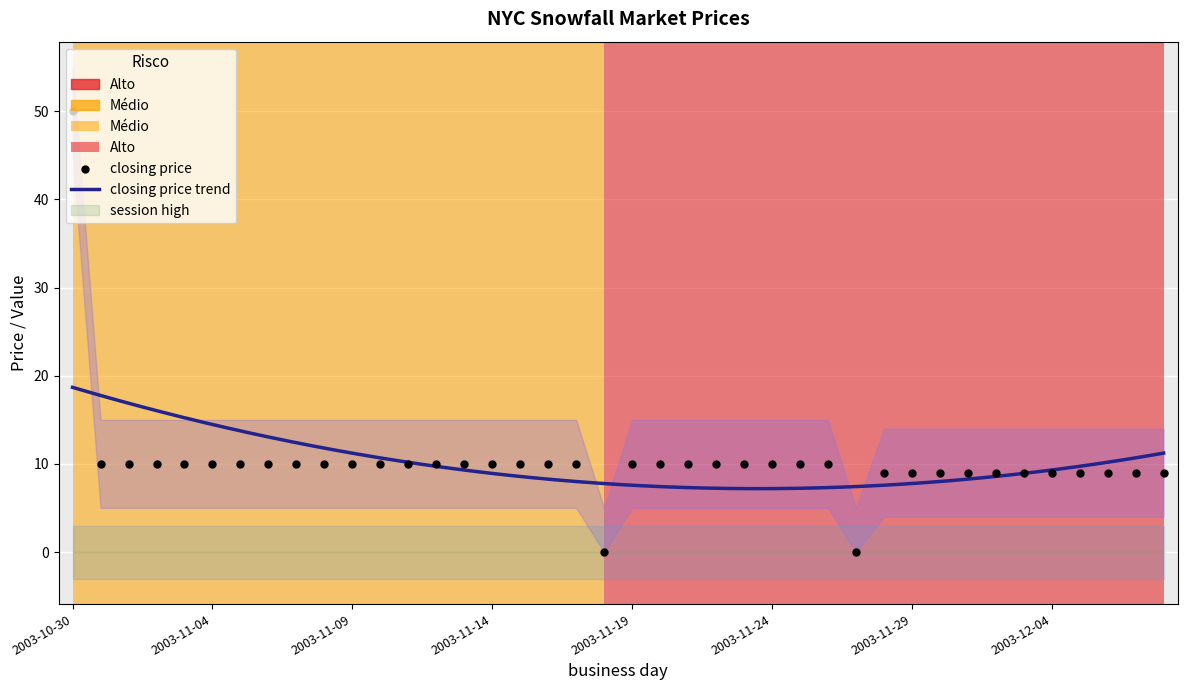

Which series has the largest total across all categories?

closing price